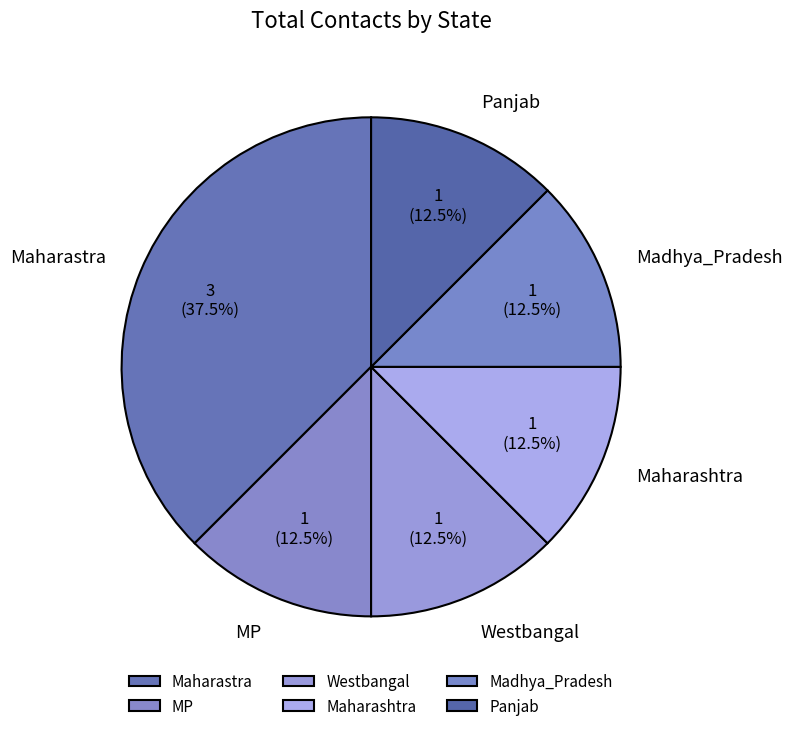

What is the ratio of the value at Westbangal to the value at Madhya_Pradesh?

1.0